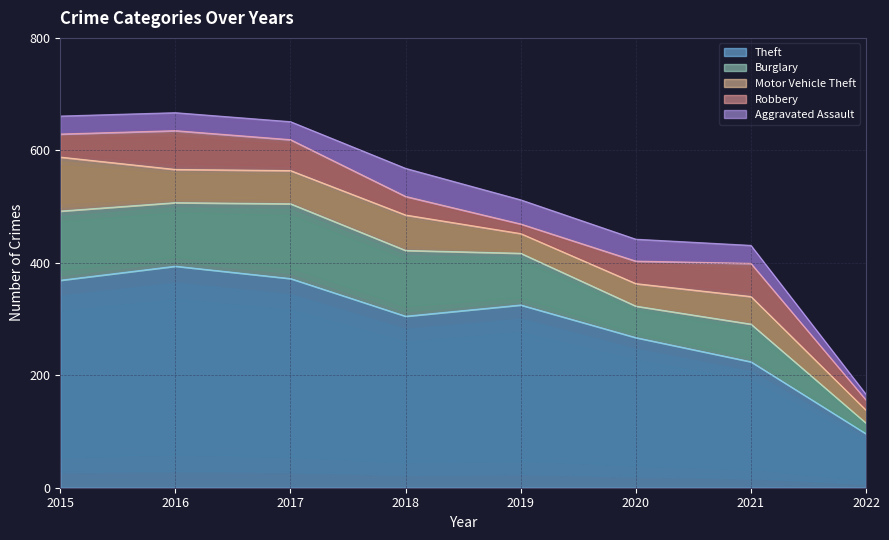

Which category has the highest value in the Theft series?

2016